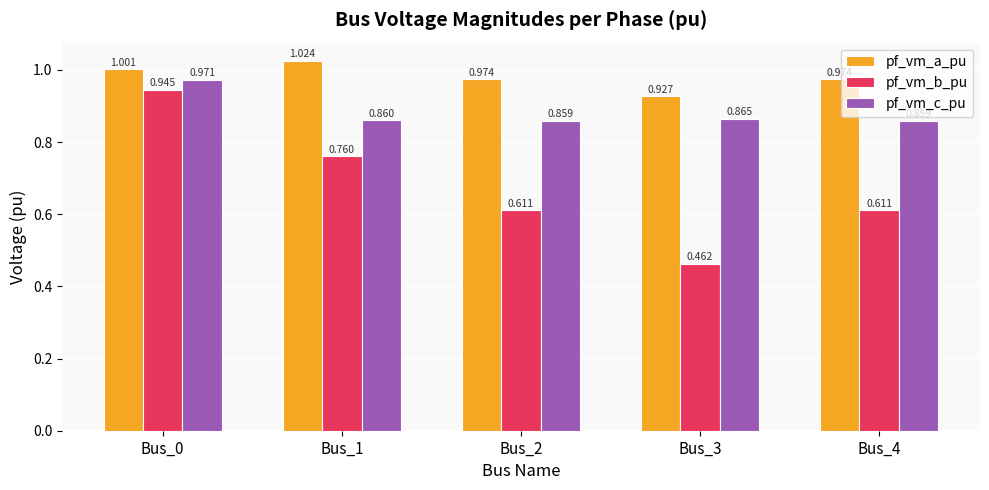

How many bars are there in total?

15